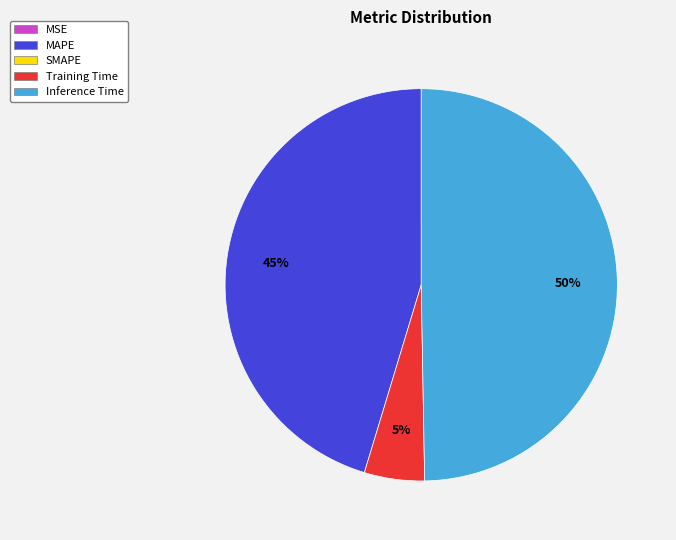

To the nearest percent, what is the difference between the largest and smallest slice percentages?

50%